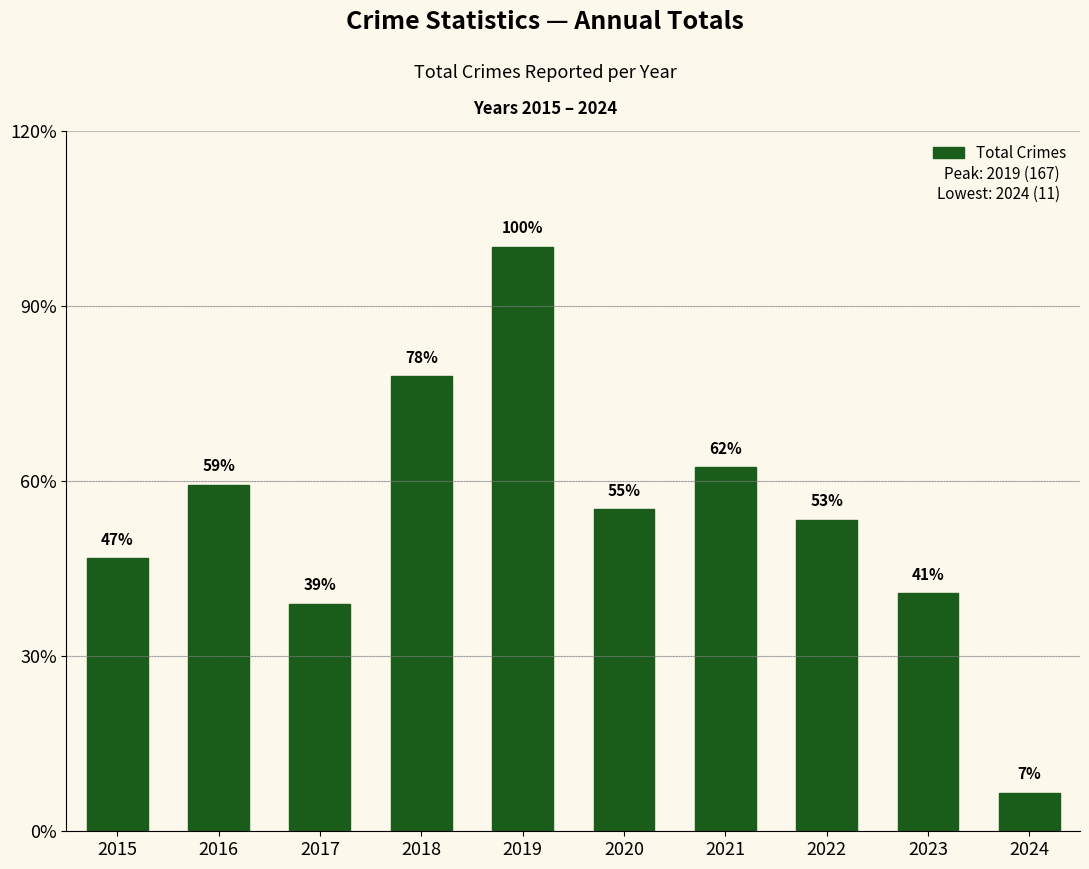

List the labels in order of value, smallest first.

2024, 2017, 2023, 2015, 2022, 2020, 2016, 2021, 2018, 2019